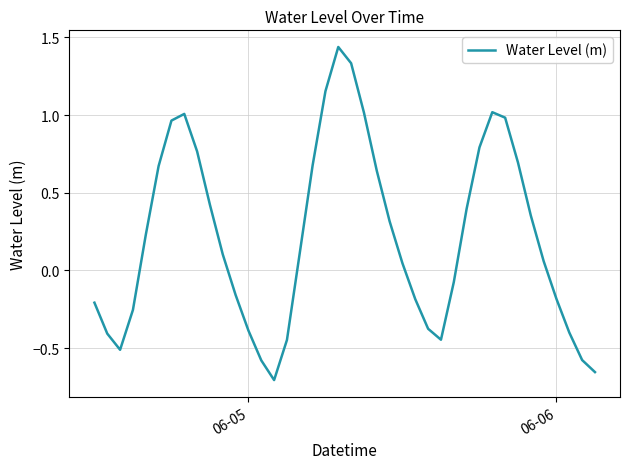

What is the difference between the maximum and minimum values?

2.1